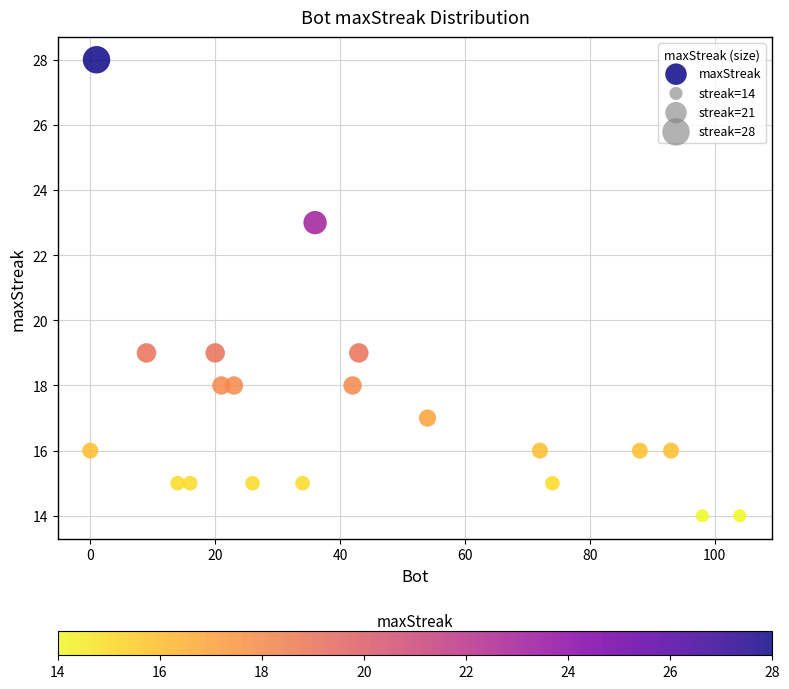

What is the range of Y values (max minus min)?

14